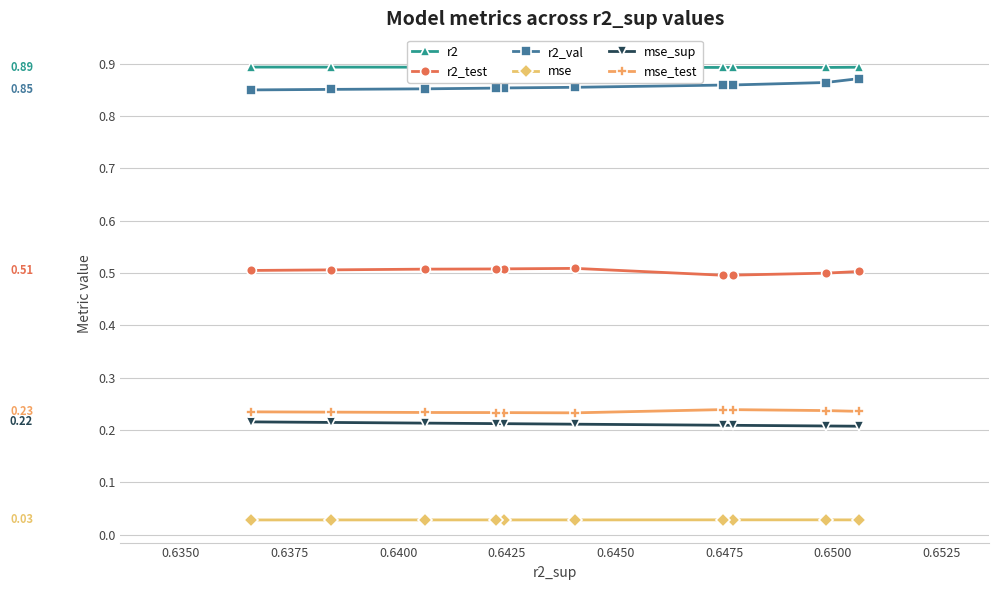

What is the value of the mse_sup point at the 8th from the left?

0.2